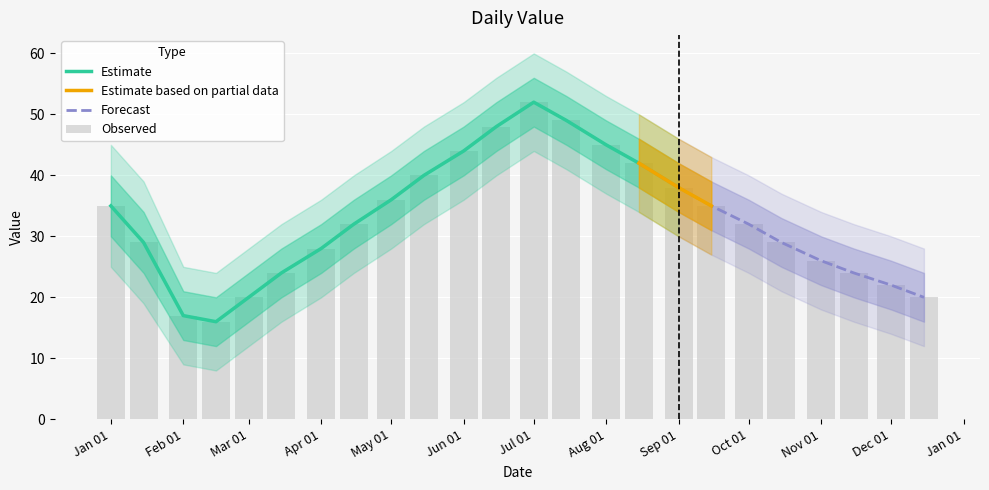

What is the difference between the maximum and minimum values in the lower_outer series?

36